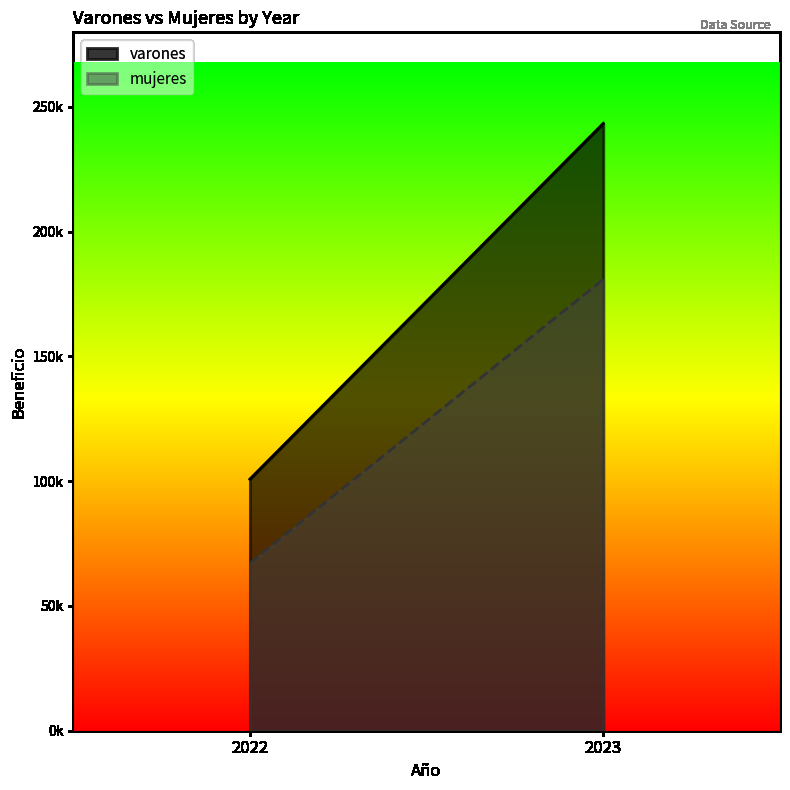

How many distinct data groups are displayed?

2